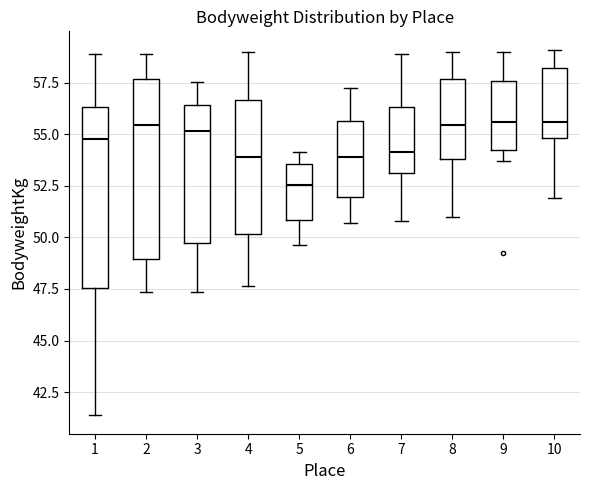

Where is the upper edge of the box at x = 6 on the y-axis? The values are not printed on the chart, so give them approximately, as read against the axis.

55.5